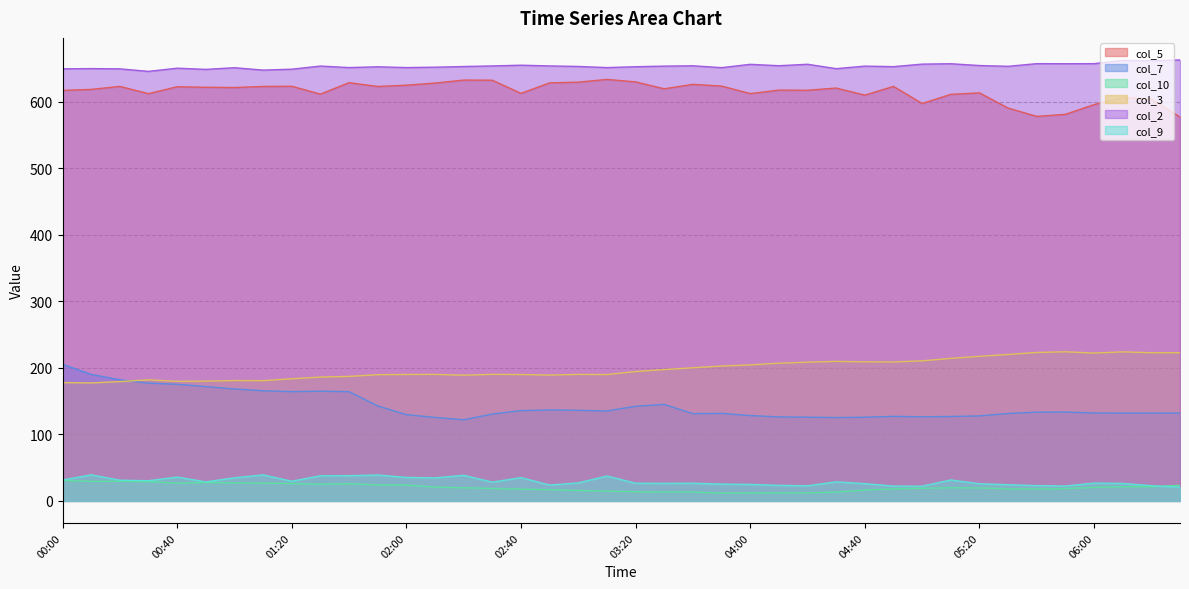

What value does the col_5 series have at 00:50?

622.0